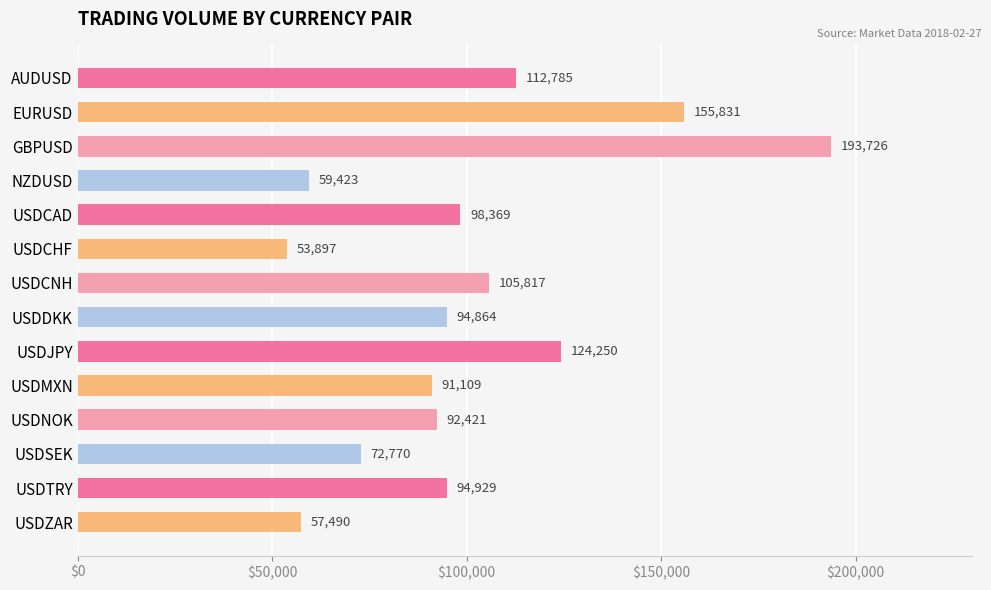

Reading top to bottom, list all the values displayed in this chart.

112785	155831	193726	59423	98369	53897	105817	94864	124250	91109	92421	72770	94929	57490